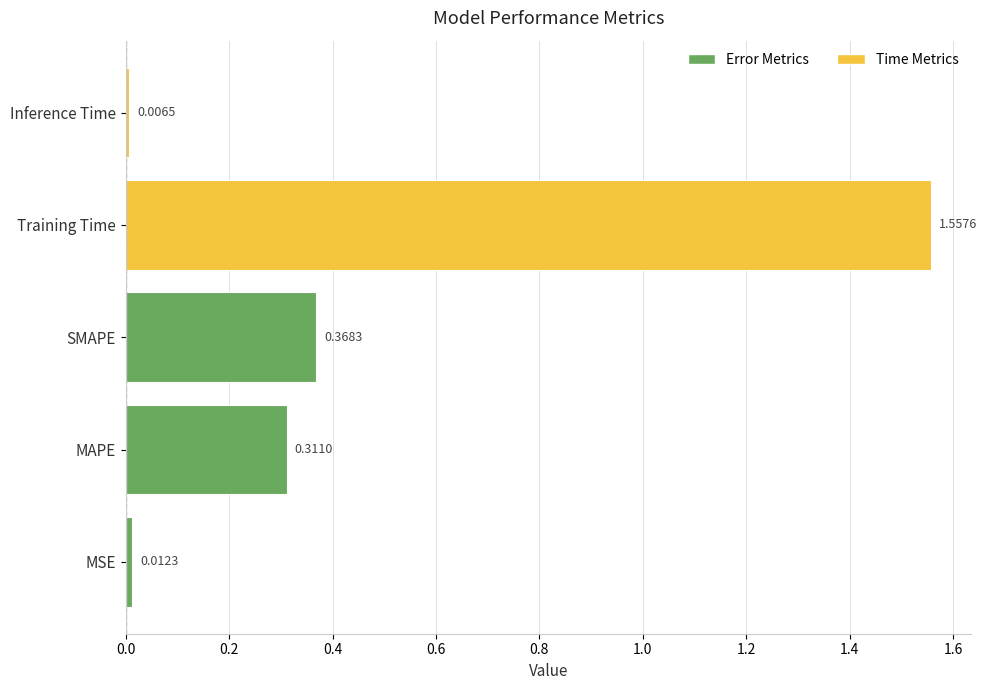

What is the average value?

0.5